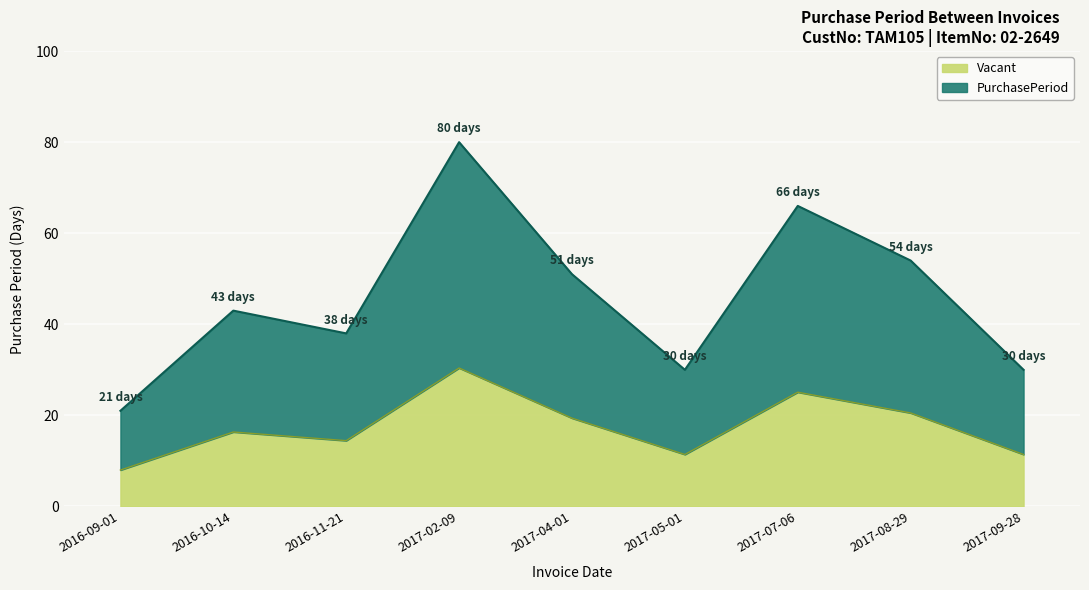

What is the change in value from 2017-02-09 to 2017-09-28?

-19.0